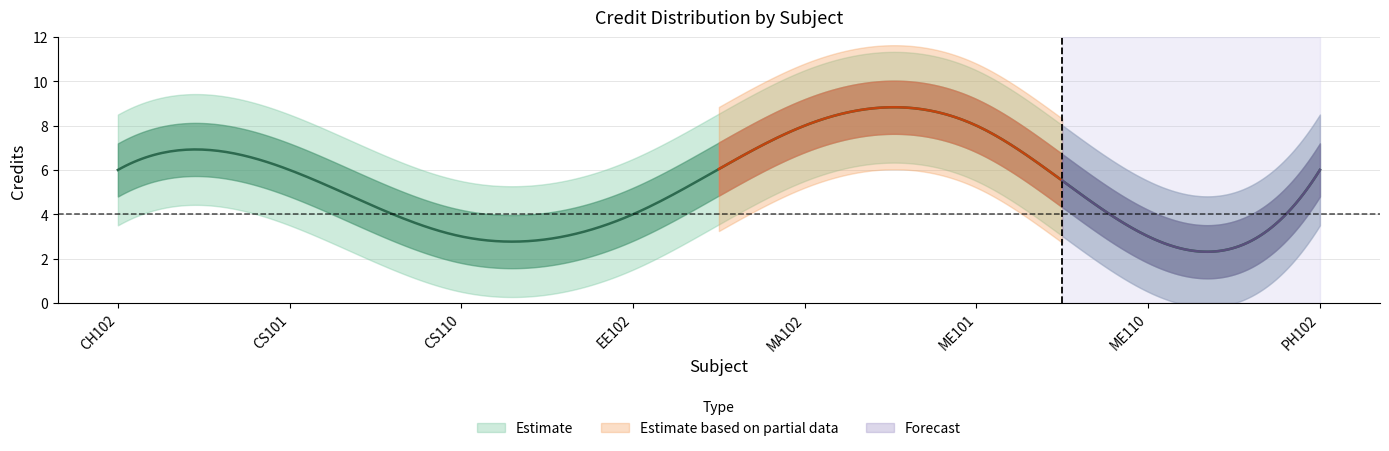

What is the change in value from CS110 to PH102?

+3